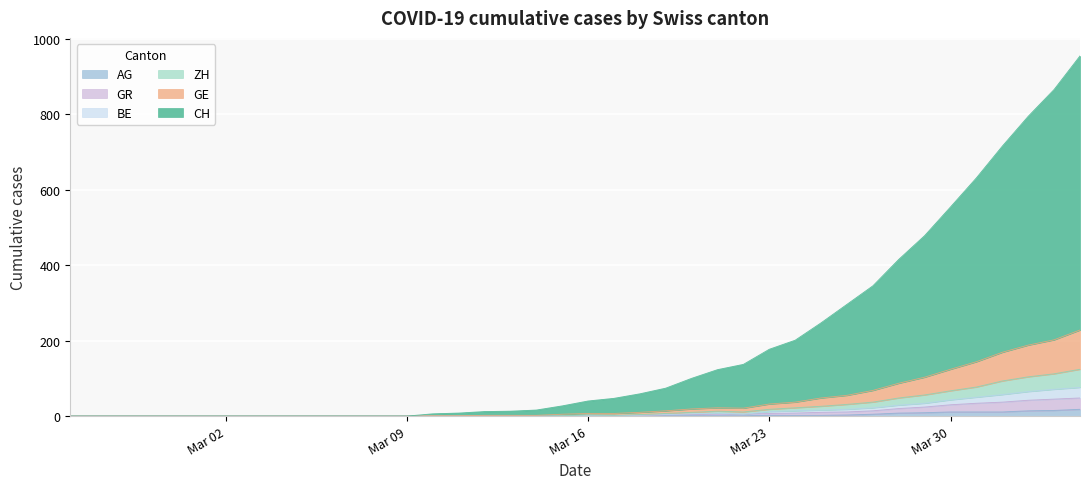

True or false: BE and GE intersect in this chart.

False